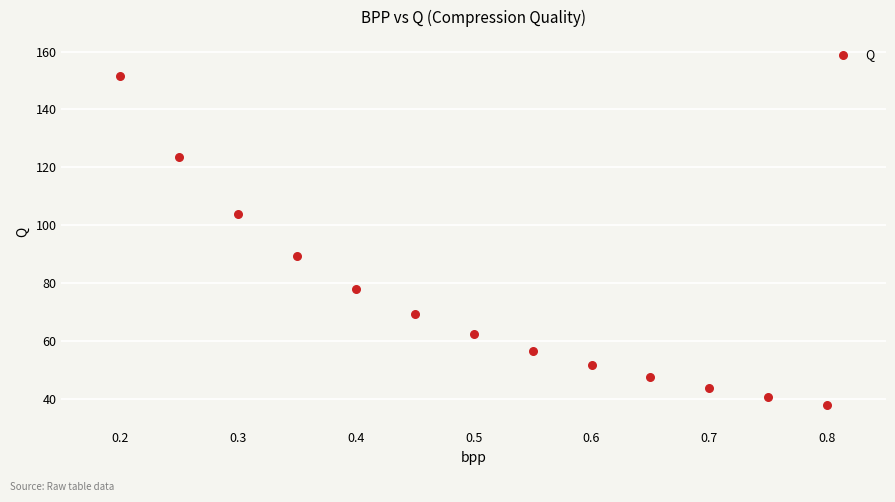

What Y value in the scatter plot is closest to 94?

89.4